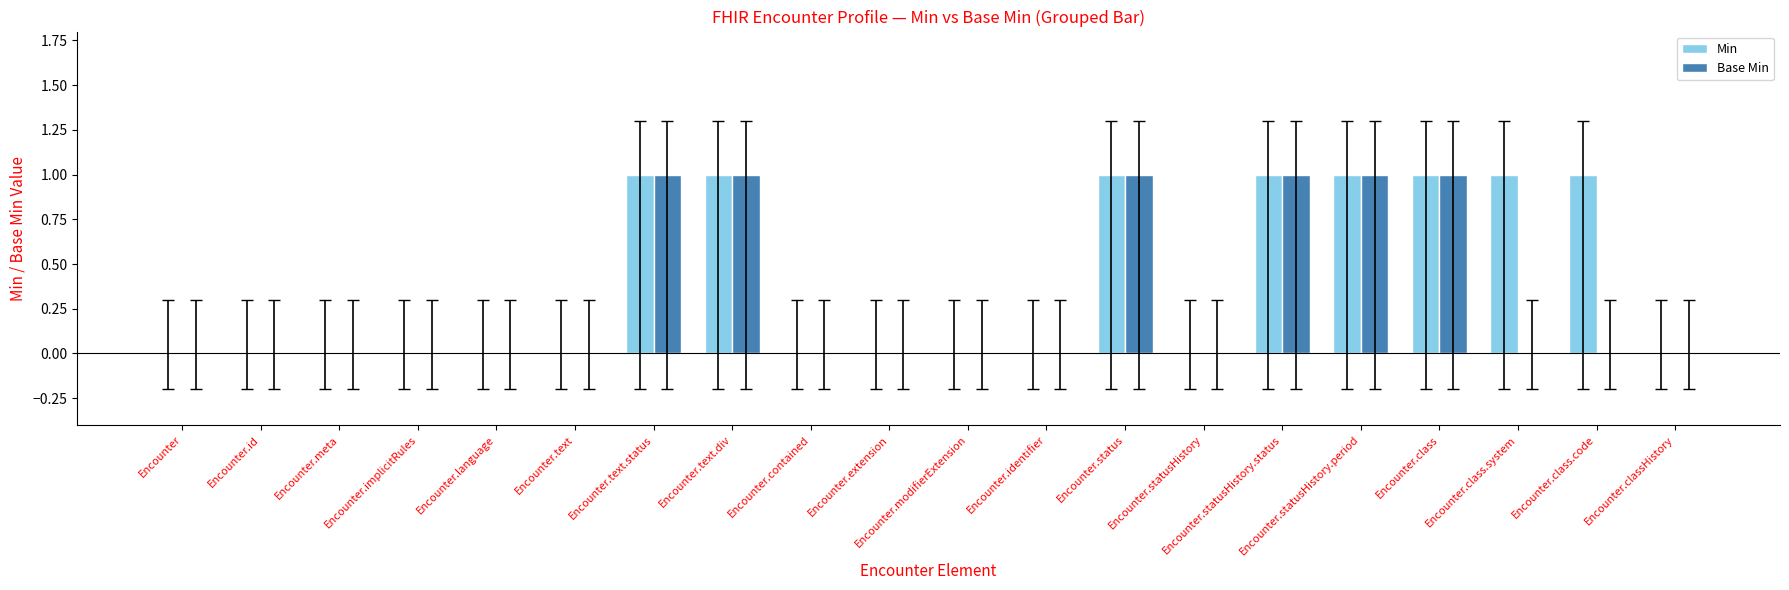

What is the sum of all Min values?

8